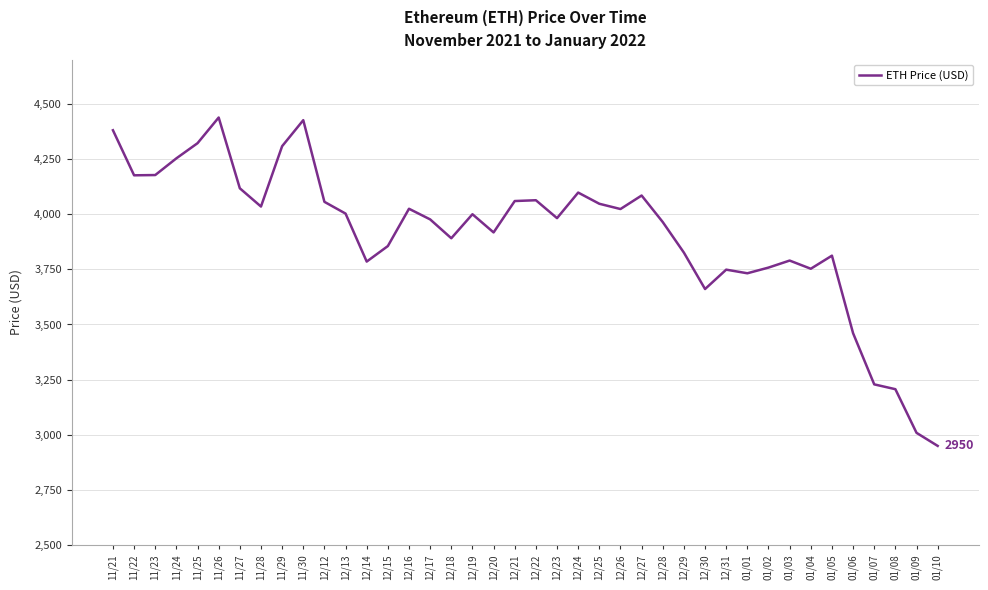

At which label does the data first exceed 3999?

11/21